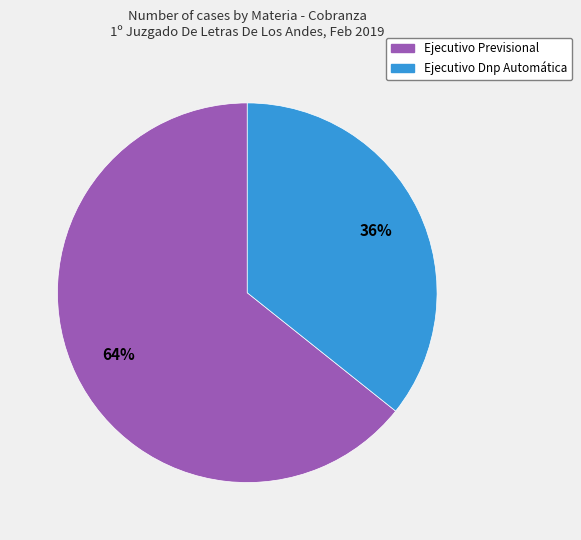

Which has a higher value, Ejecutivo Dnp Automática or Ejecutivo Previsional?

Ejecutivo Previsional